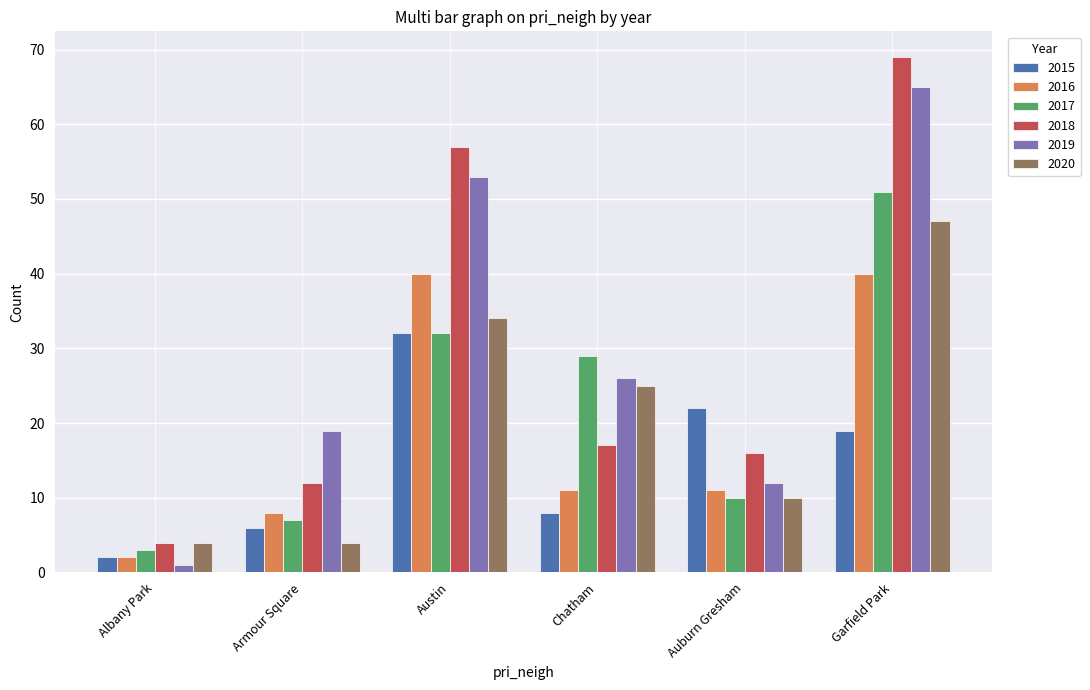

What is the spread (max minus min) of values at Armour Square?

15